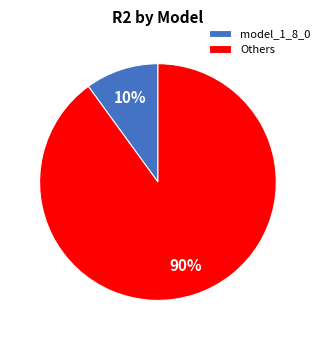

Rank the categories by value from lowest to highest.

model_1_8_0, Others